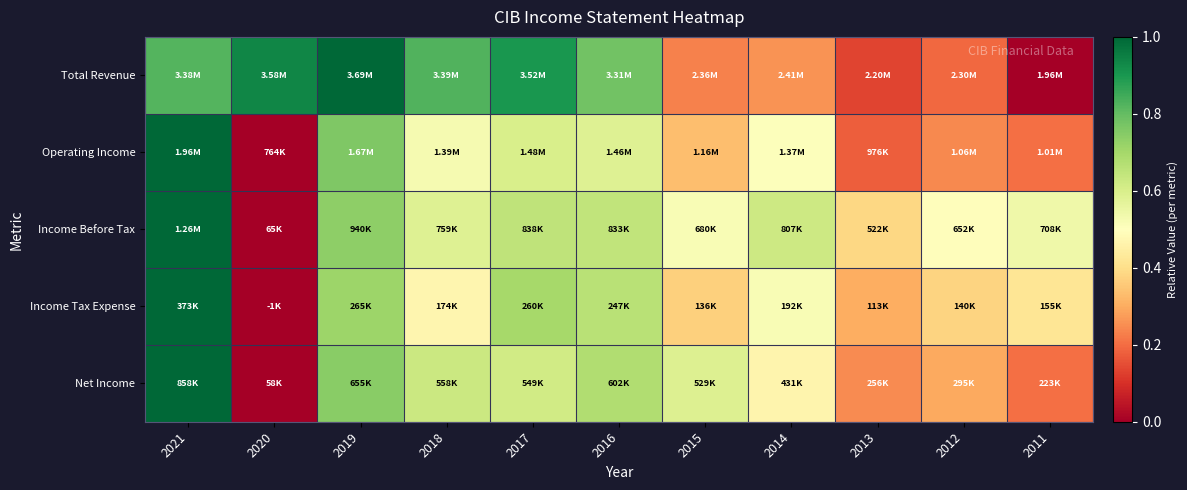

How many series are shown in this chart?

5